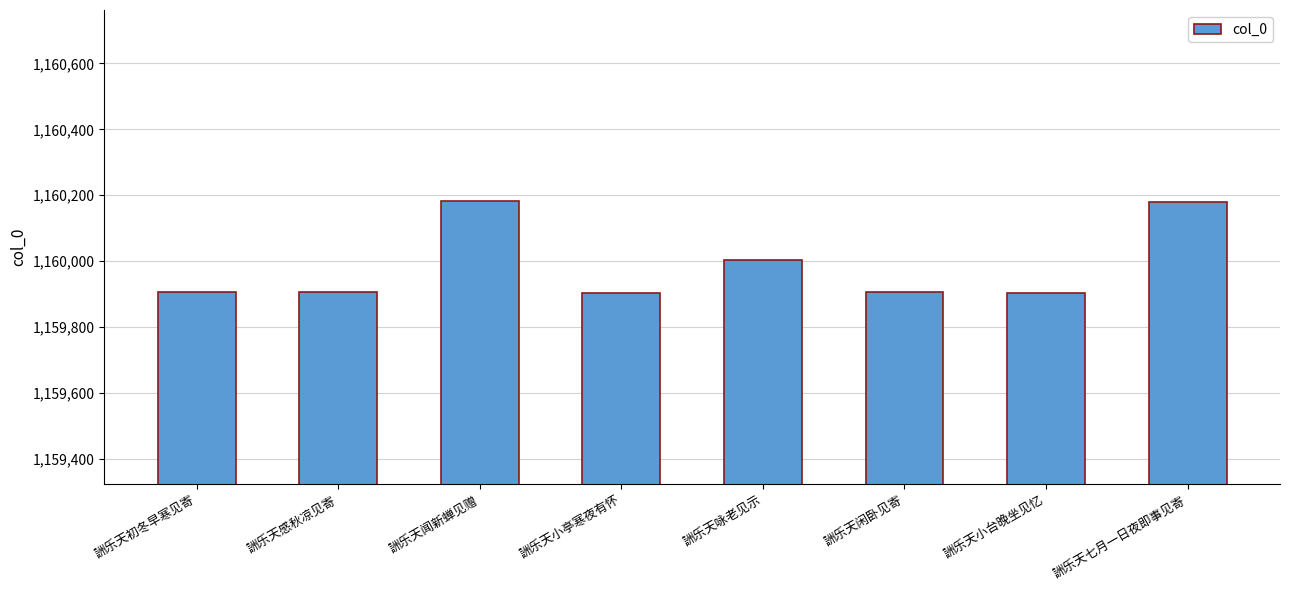

What is the average value?

1159987